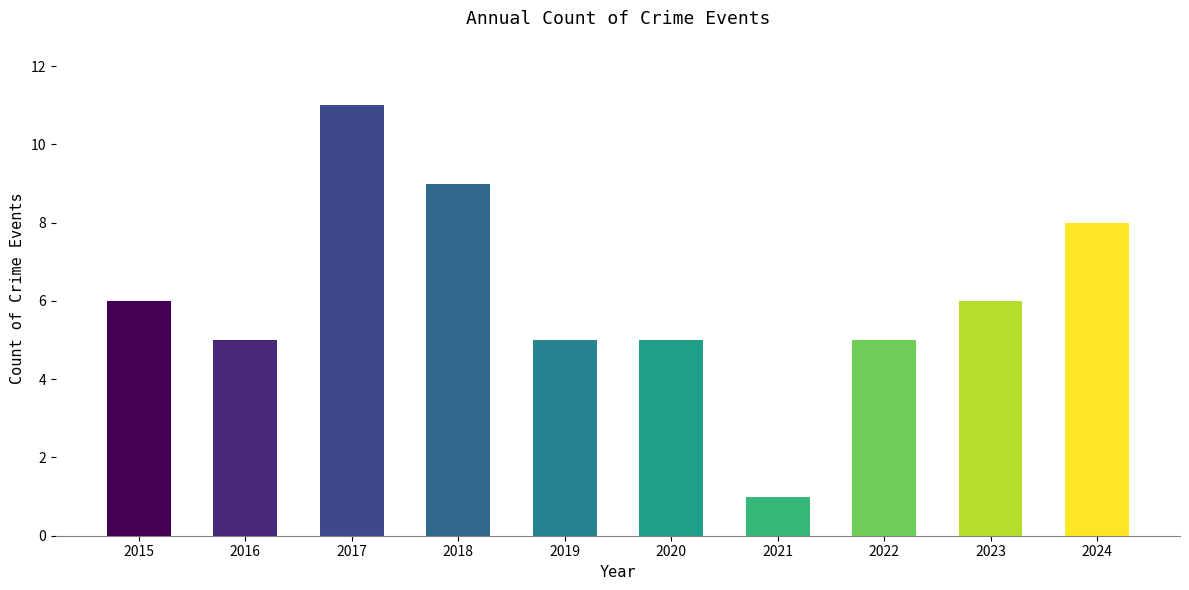

The value at 2023 is 10. True or false?

False